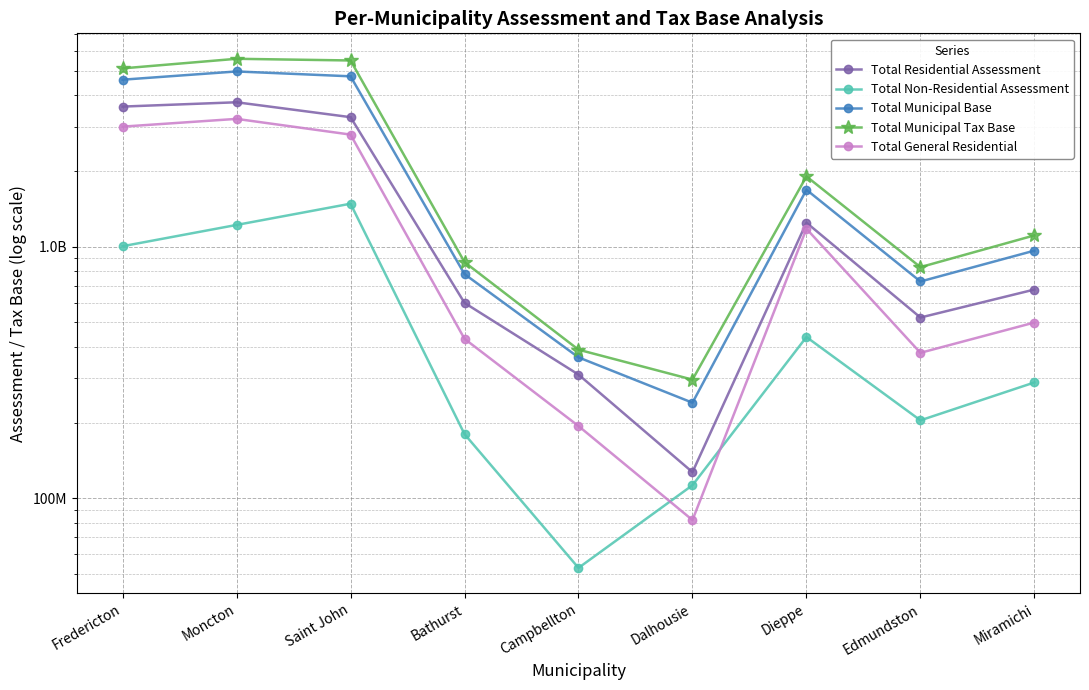

What is the sum of all Total Non-Residential Assessment values?

4983286100